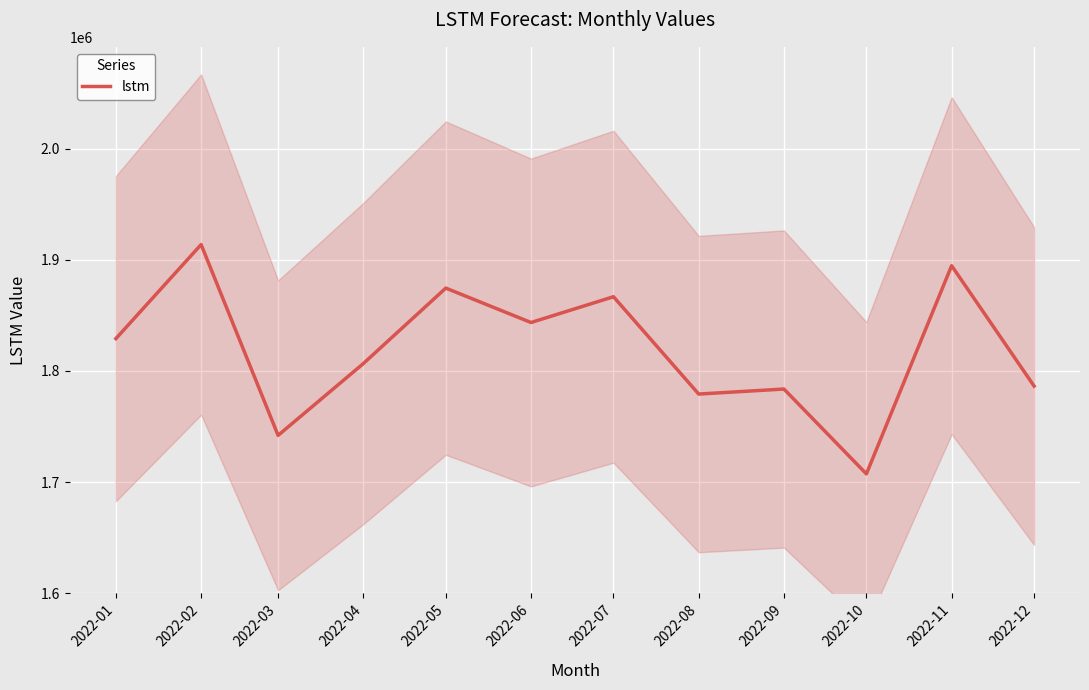

What is the sum of the values at 2022-12 and 2022-10?

3493804.4